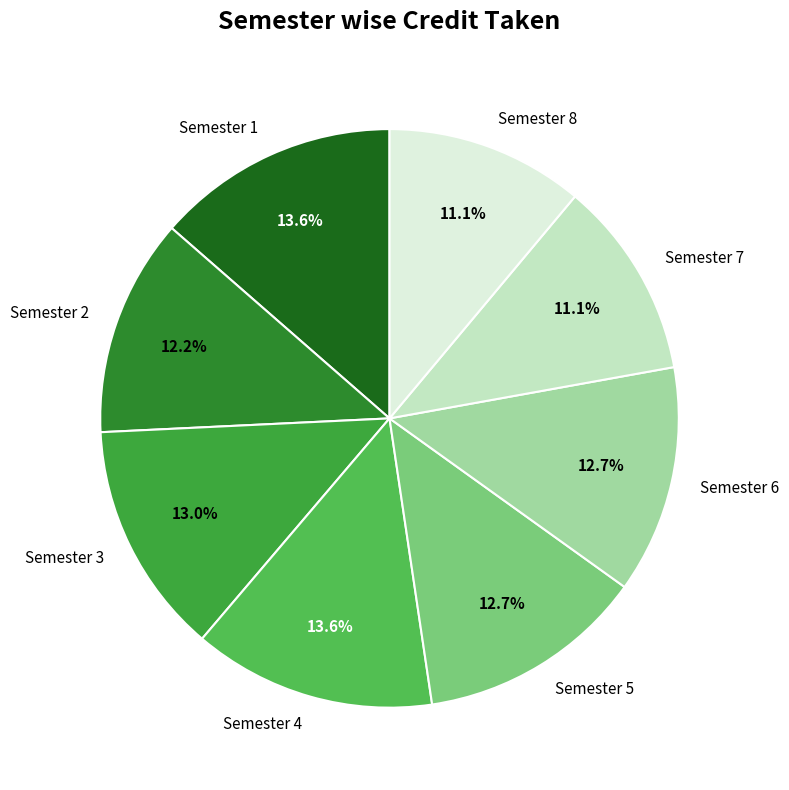

What is the total percentage of Semester 5 and Semester 2?

24.9%